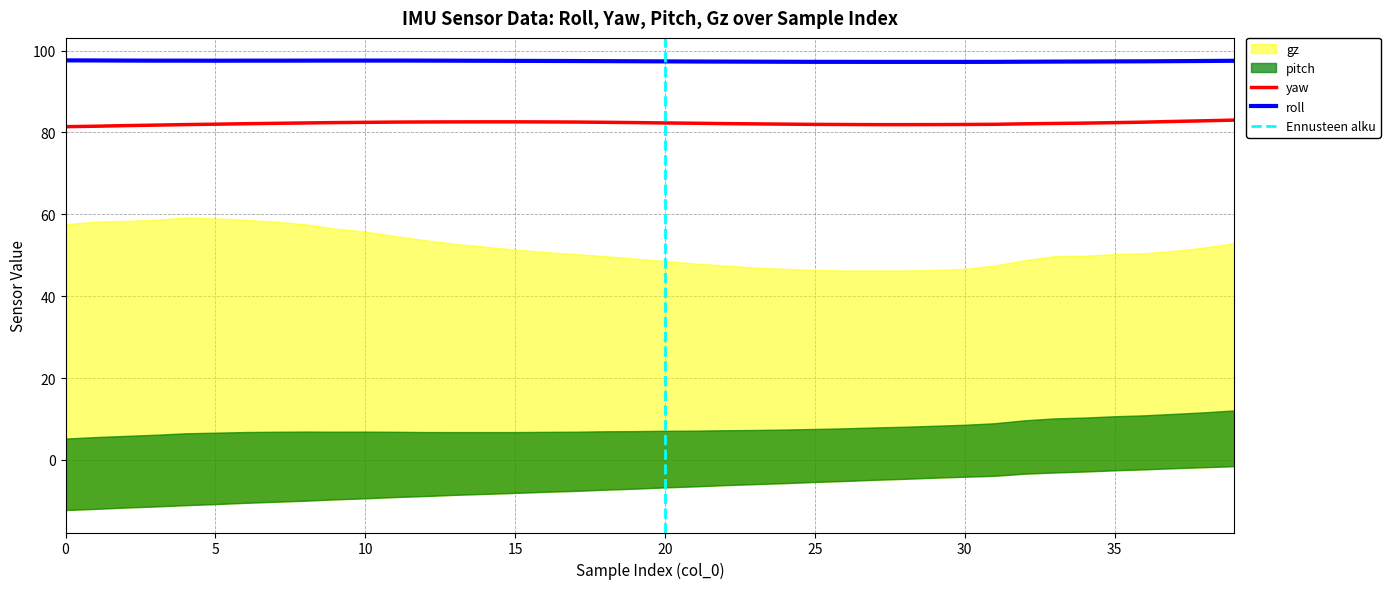

Count the number of categories in the chart.

40